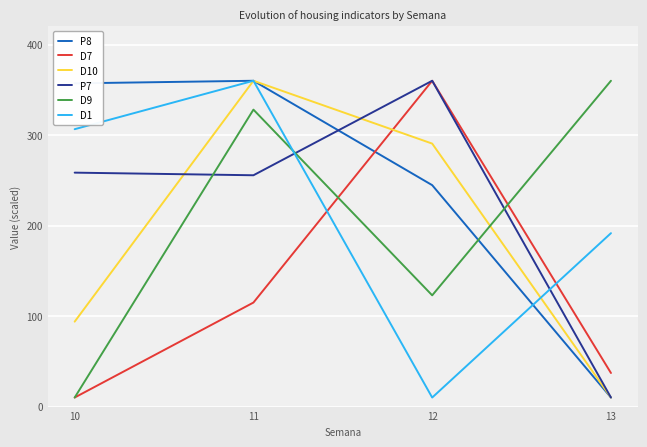

Is it true that P8 equals 10.0 at 13?

True